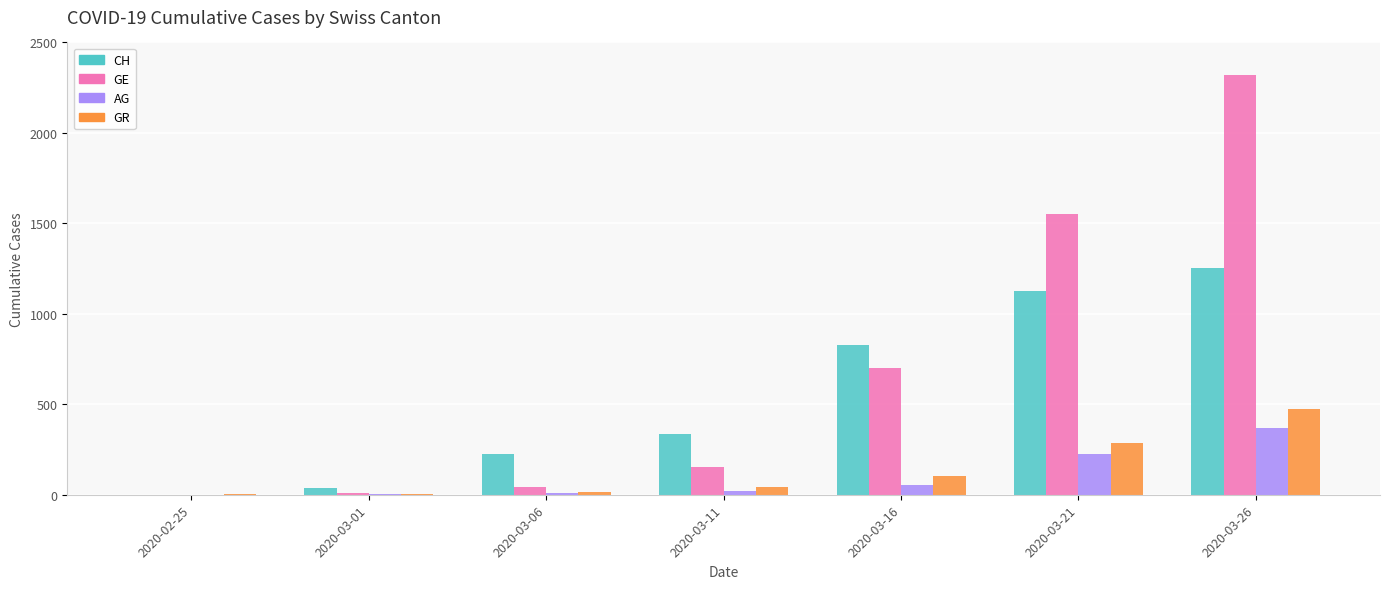

How many data points does each series have?

7